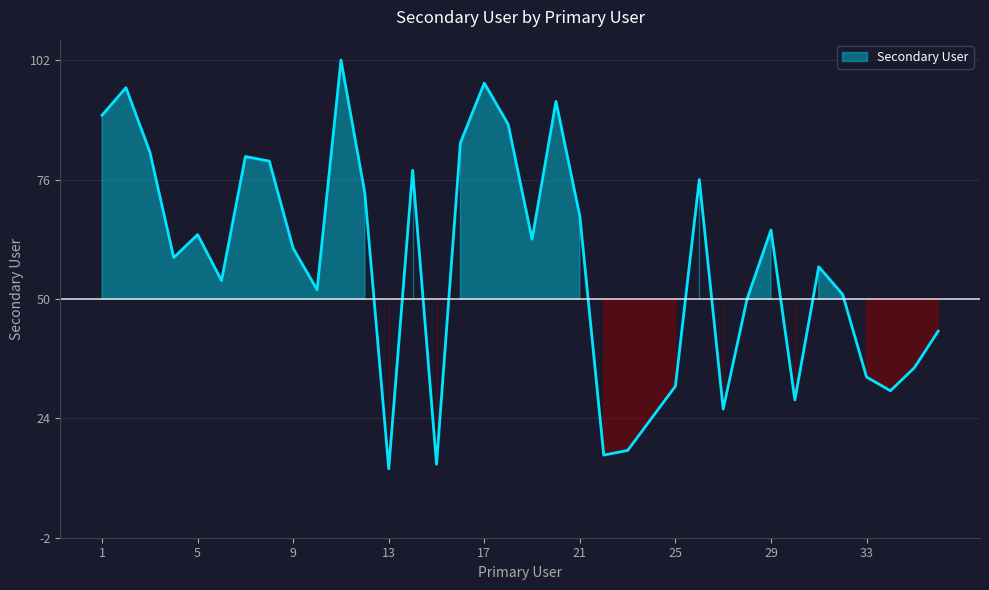

Between 13 and 15, which is larger?

15